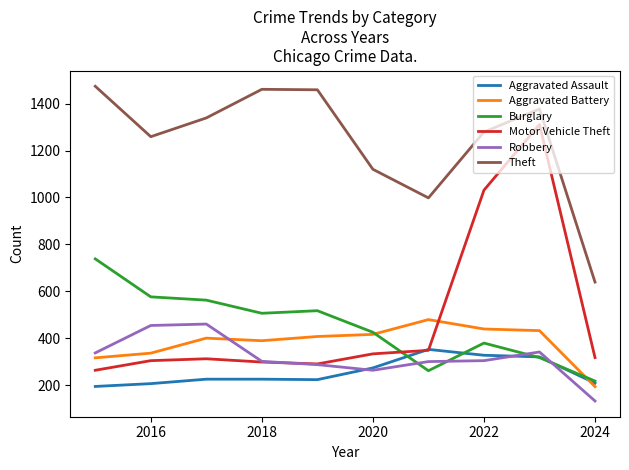

At how many categories does at least one series exceed 1044?

8